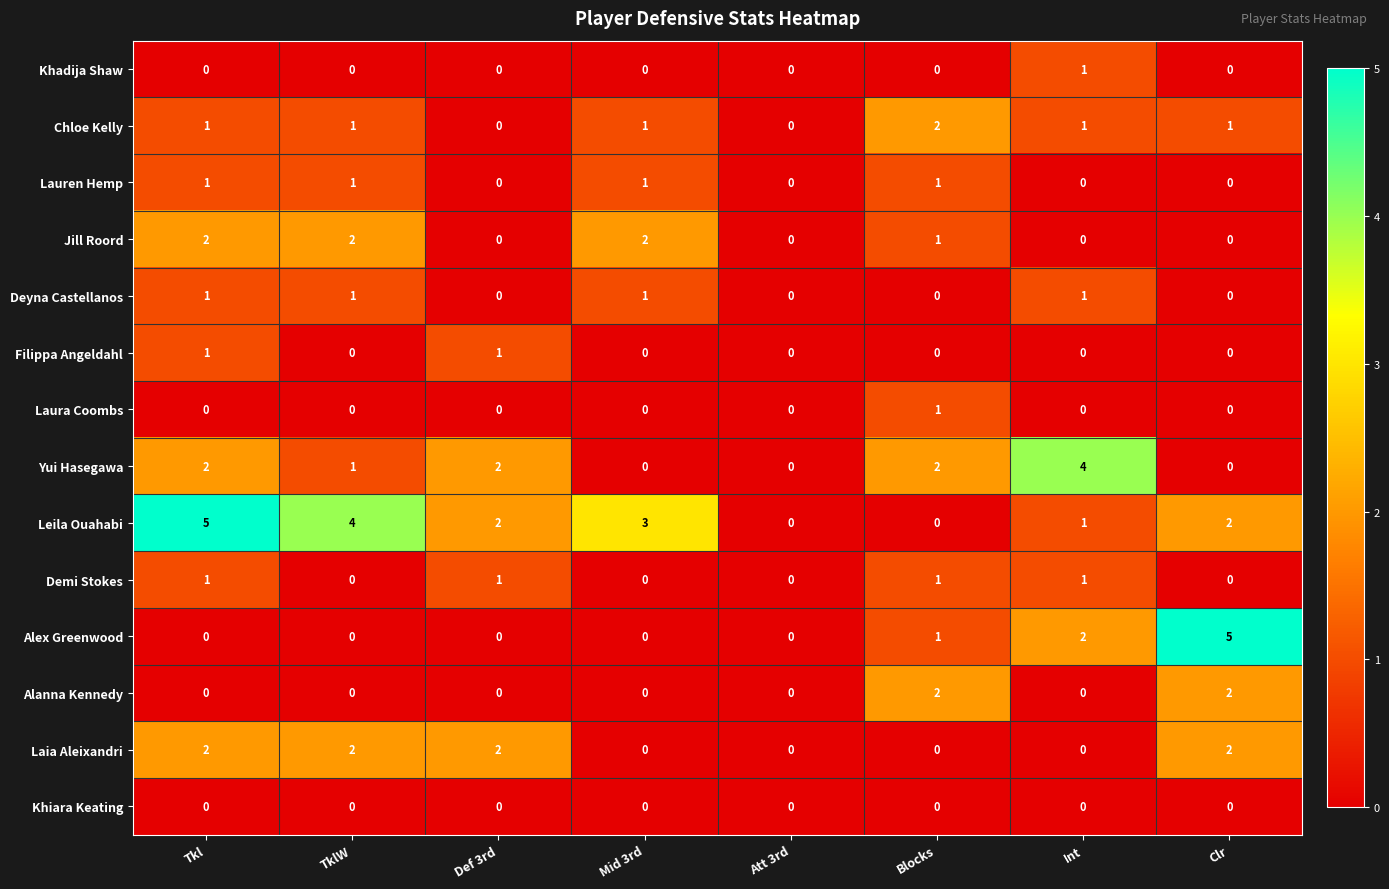

At how many categories does at least one series exceed 1?

7